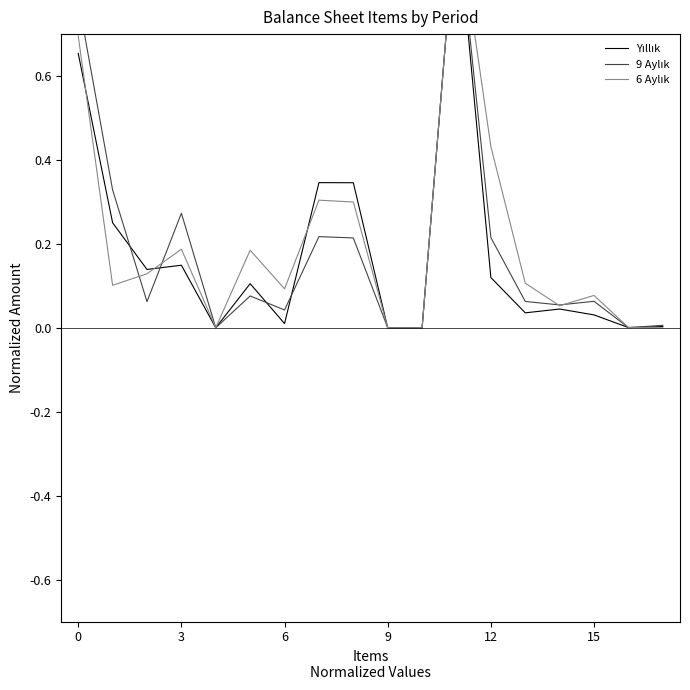

Where is 9 Aylık nearest to the value 0?

10